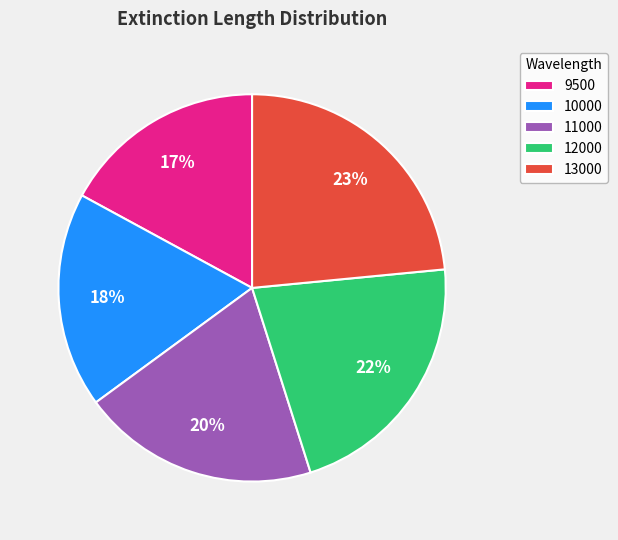

Combined, do 11000 and 9500 account for over 50%?

No